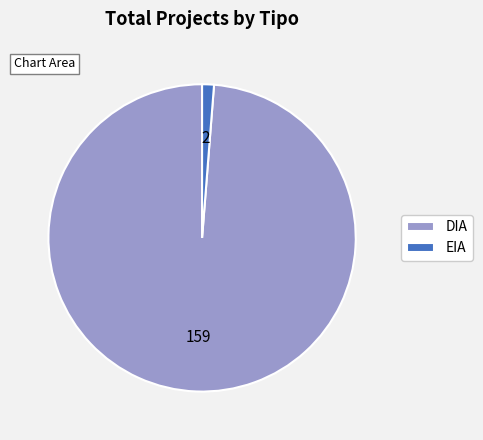

Is it true that EIA is 1% of the pie?

True